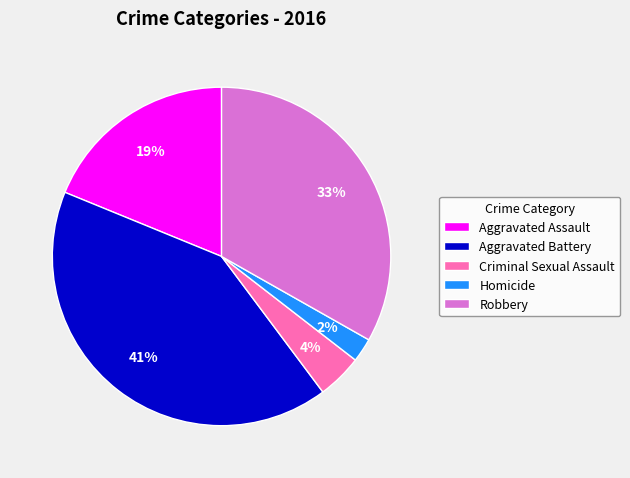

True or false: Criminal Sexual Assault accounts for 4% of the total.

True